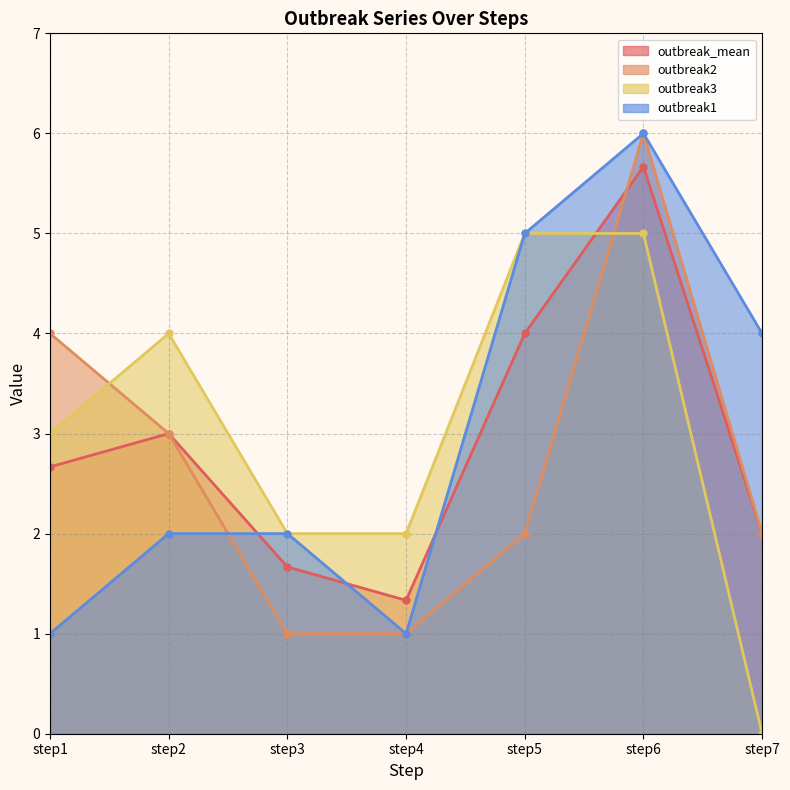

Which category has the lowest value across all series?

step7